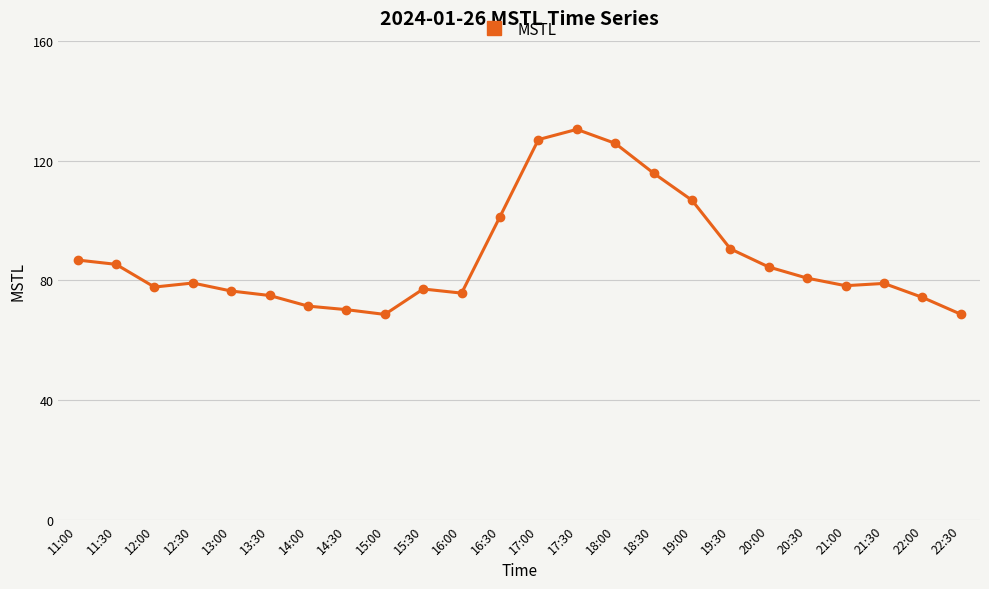

What is the minimum value shown in the chart?

68.7